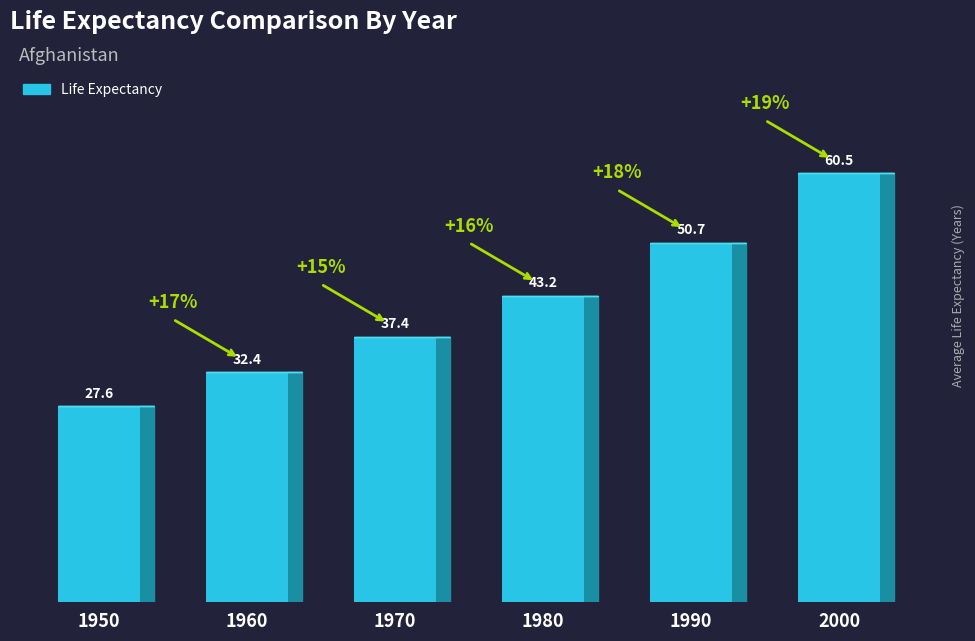

How many bars are there in total?

6